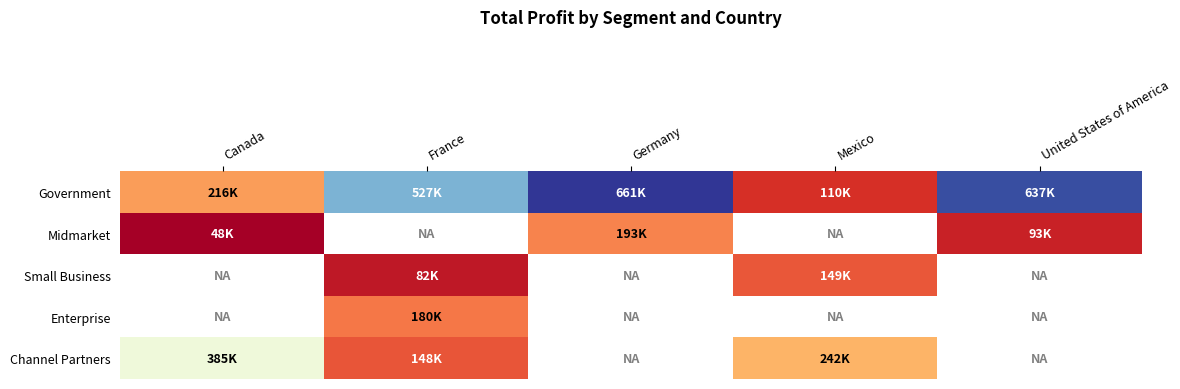

What is the greatest value displayed?

661719.0